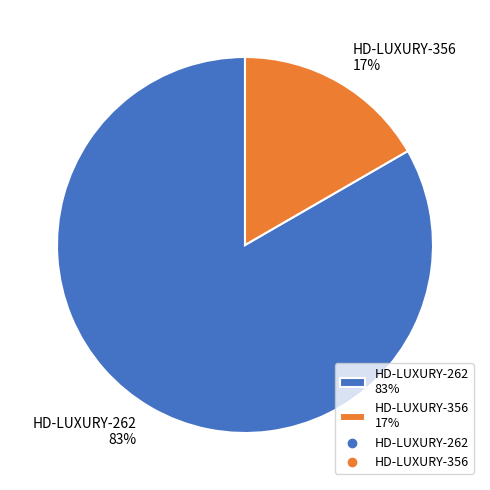

To the nearest percent, what is the average slice percentage?

50%